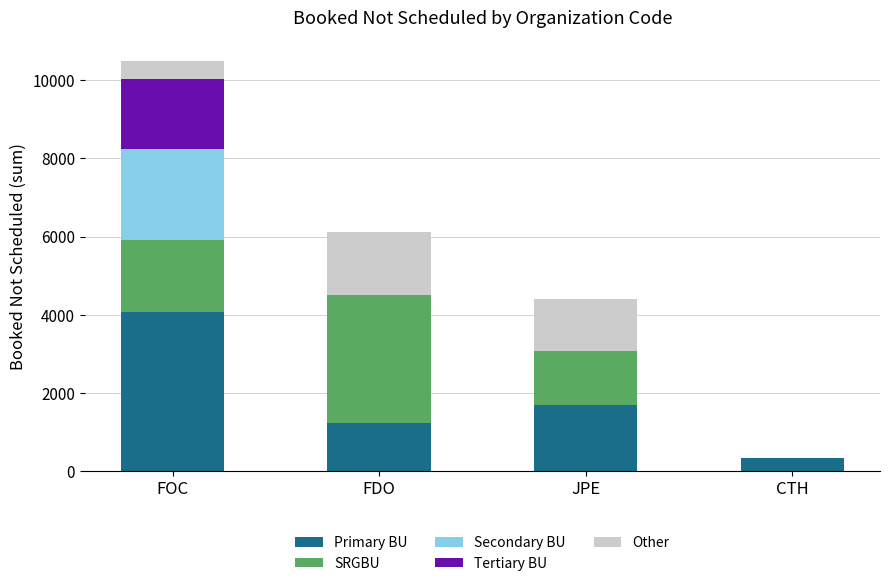

What is the total value across all series at FOC?

10493